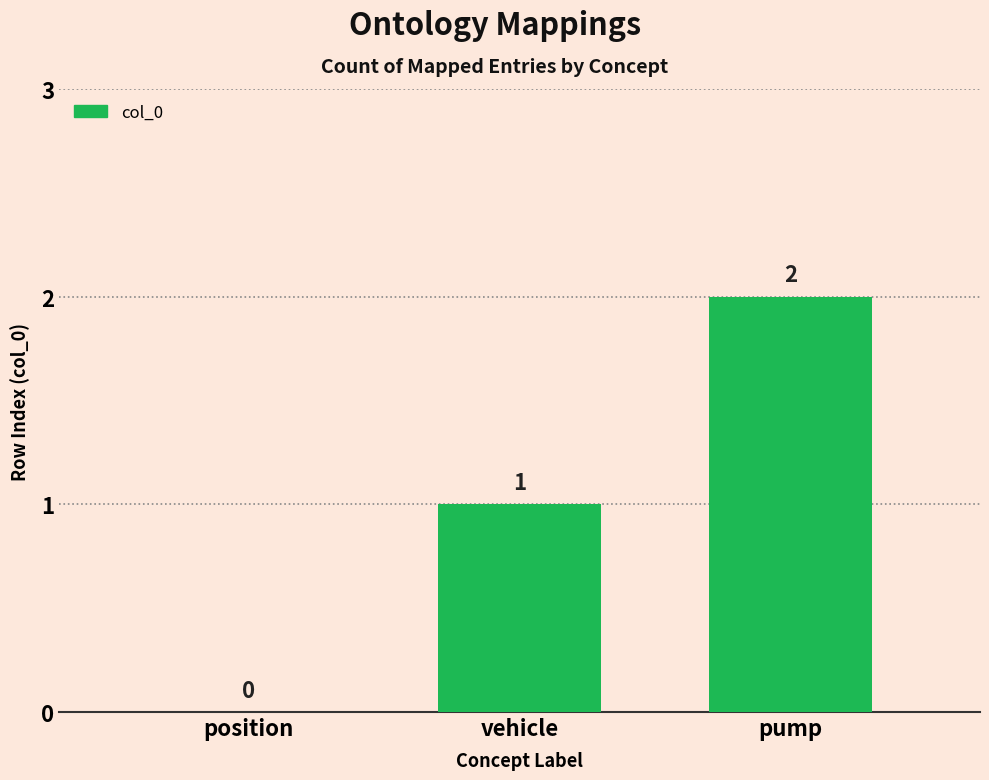

The value at pump is 2. True or false?

True